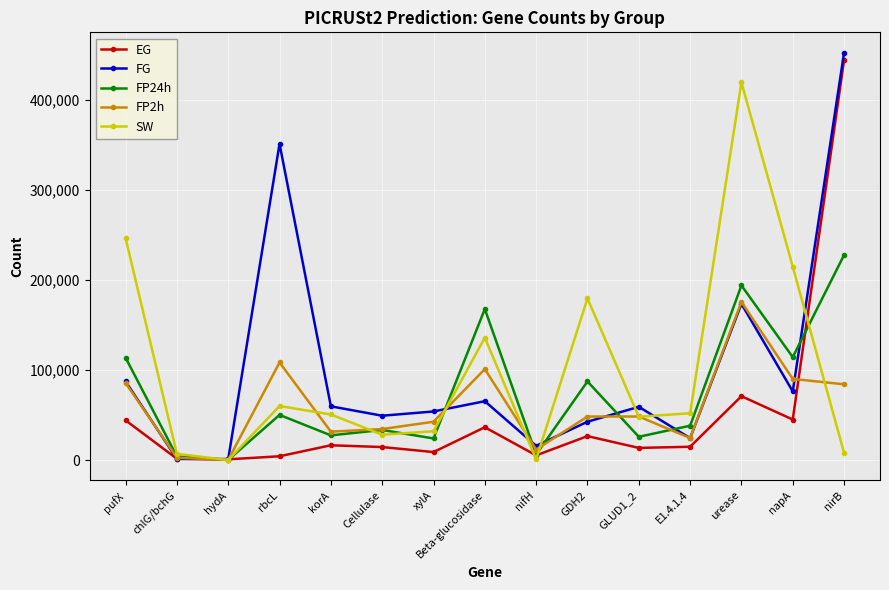

How many categories are shown in the chart?

15